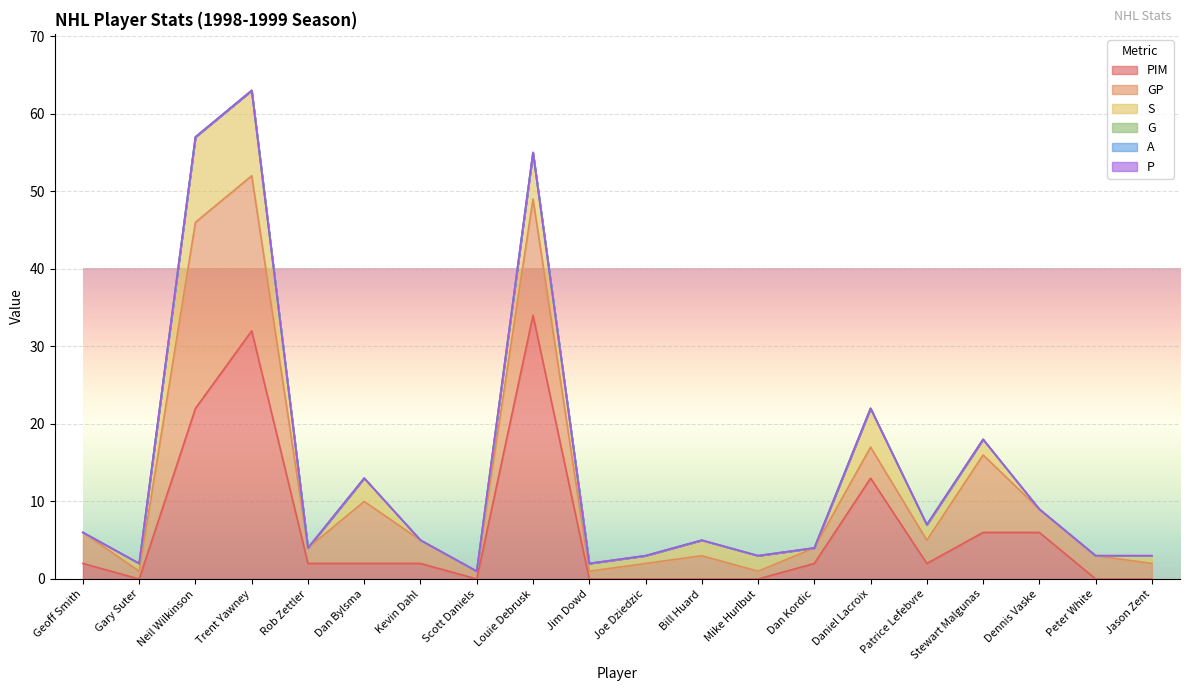

What are all the series names shown in the legend?

PIM, GP, S, G, A, P